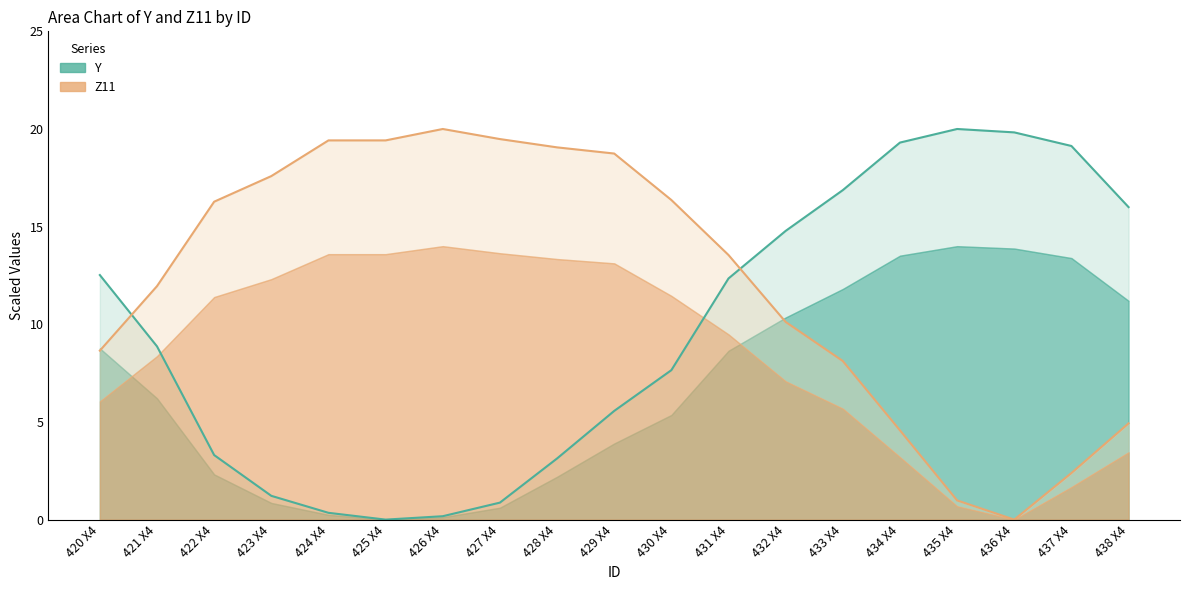

Where do Z11 and Y first cross each other?

420 X4 and 421 X4